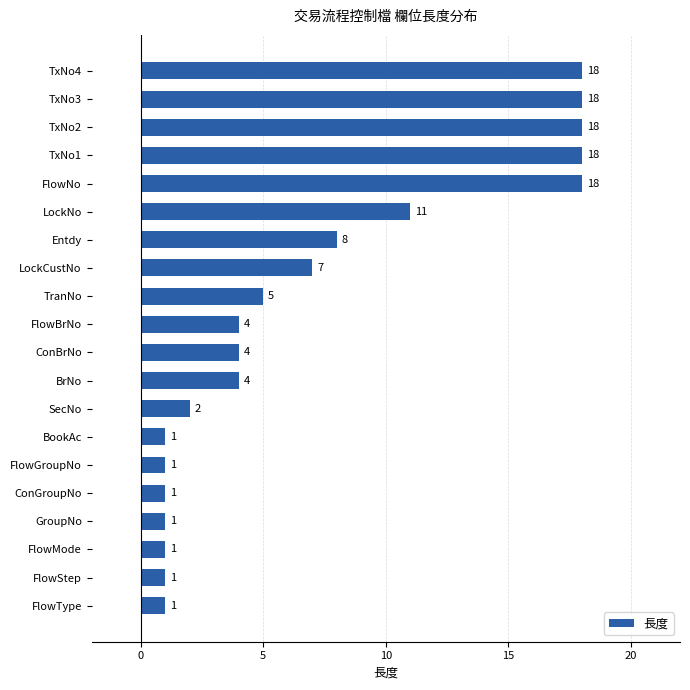

At which label is the value closest to 9?

Entdy